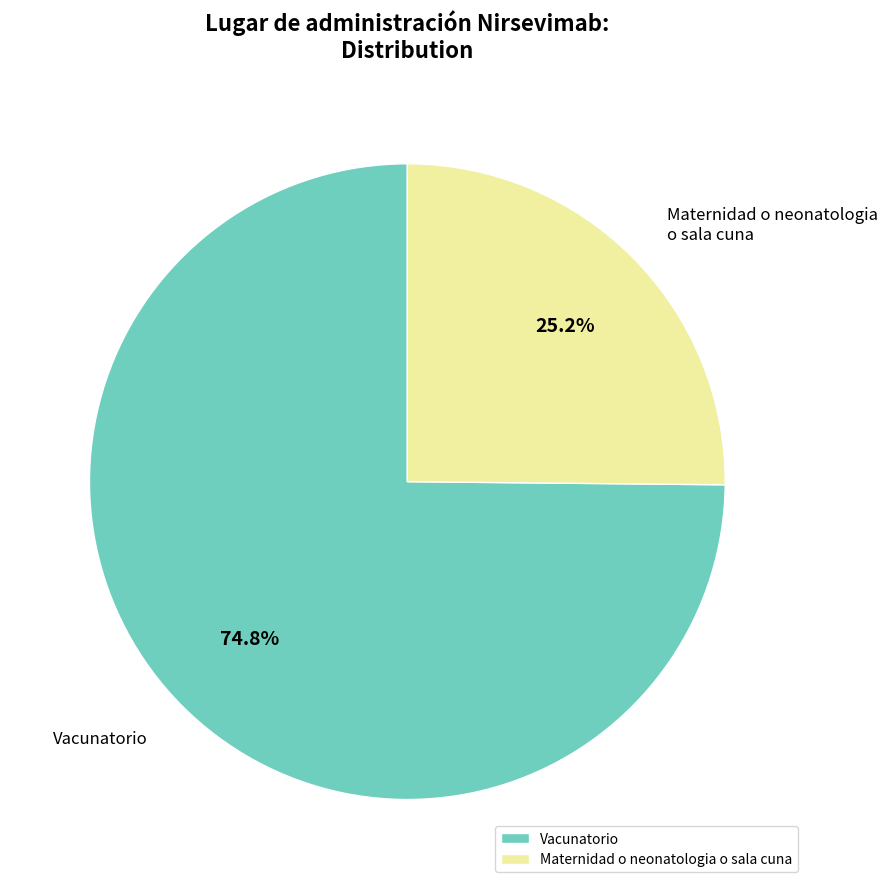

To the nearest percent, what is the difference between the Vacunatorio and Maternidad o neonatologia o sala cuna slice percentages?

50%